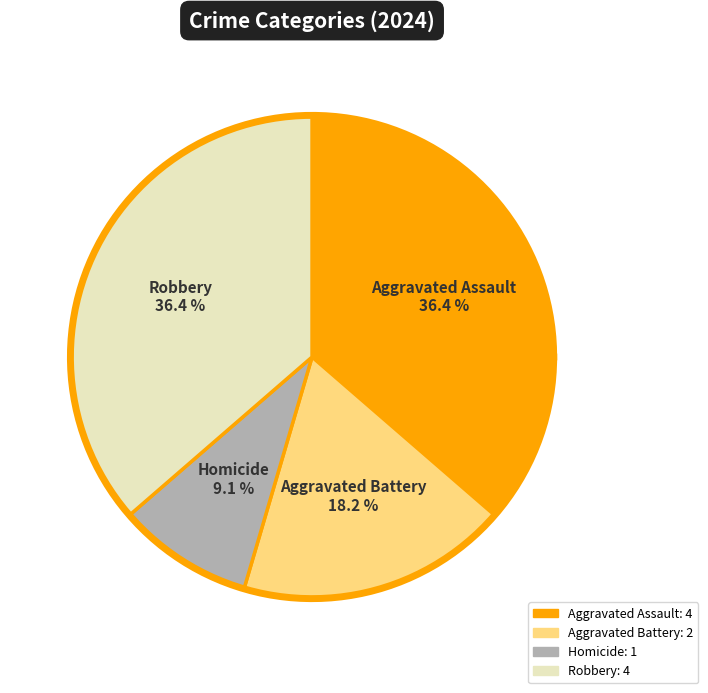

To the nearest percent, what is the combined percentage of Aggravated Battery and Aggravated Assault?

55%